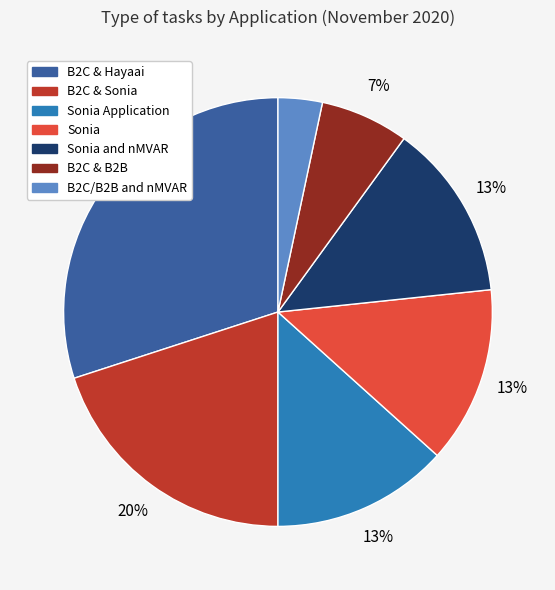

Is there any slice that represents more than half of the pie?

No